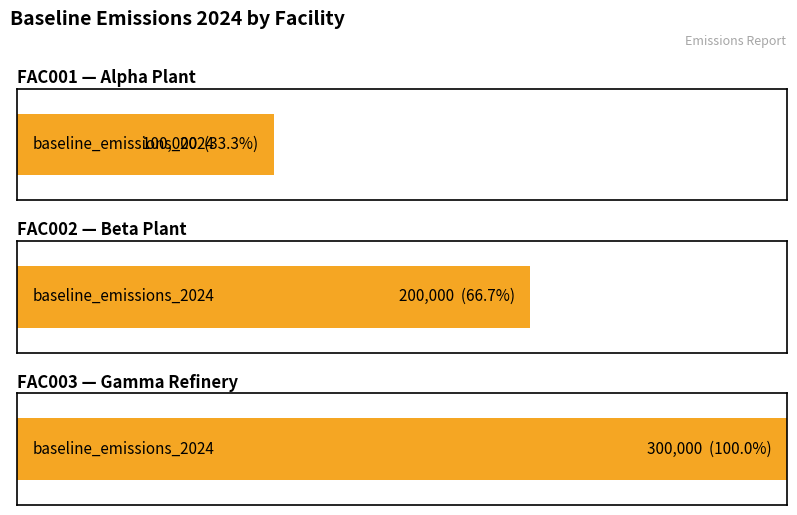

How many categories are shown in the chart?

3